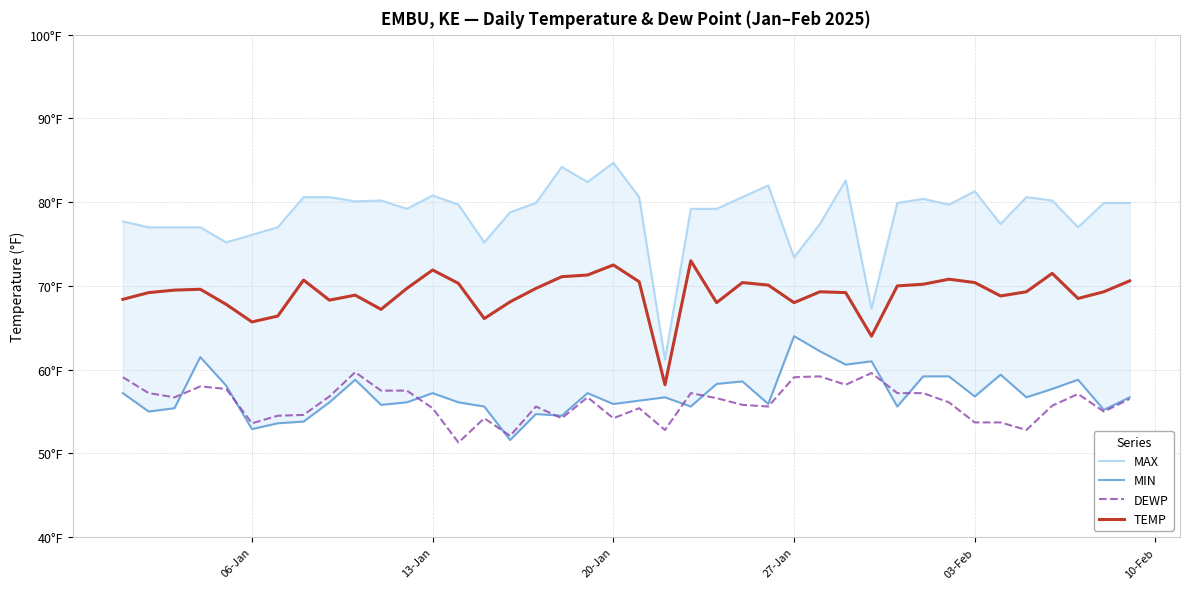

How many lines are shown in the chart?

4